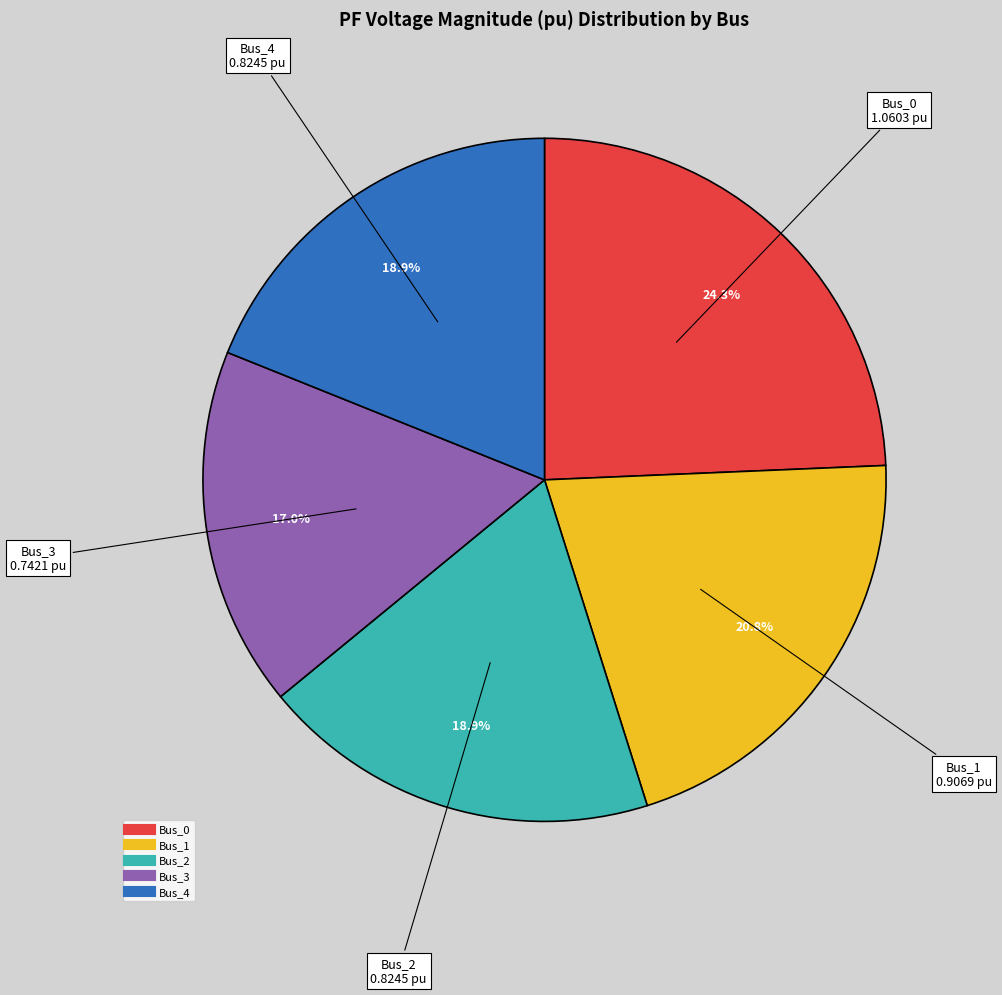

Is it true that Bus_2 is 19% of the pie?

True